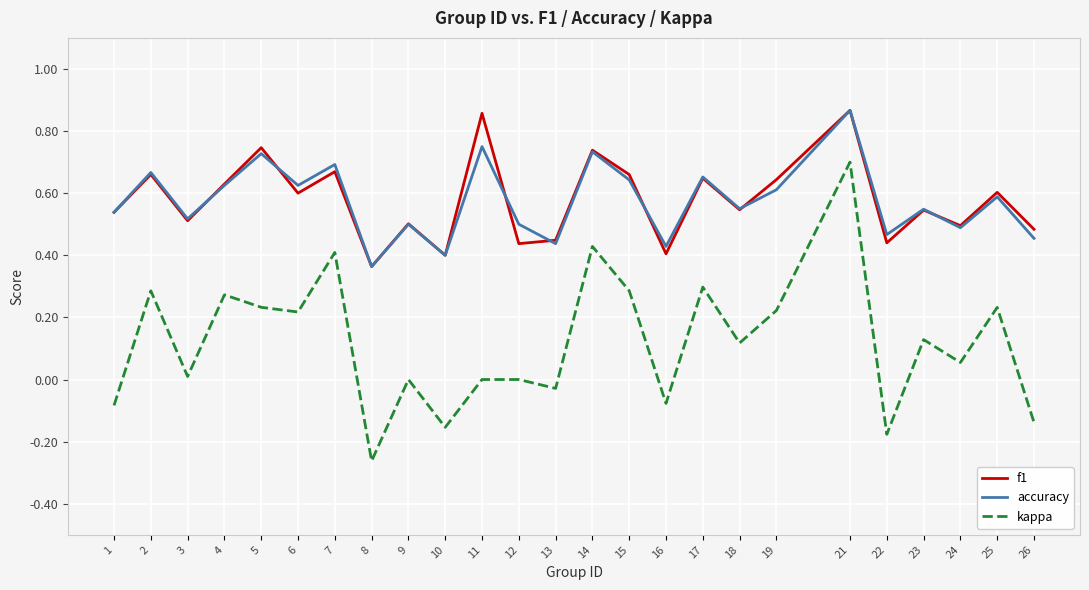

At how many categories does at least one series exceed 0?

25